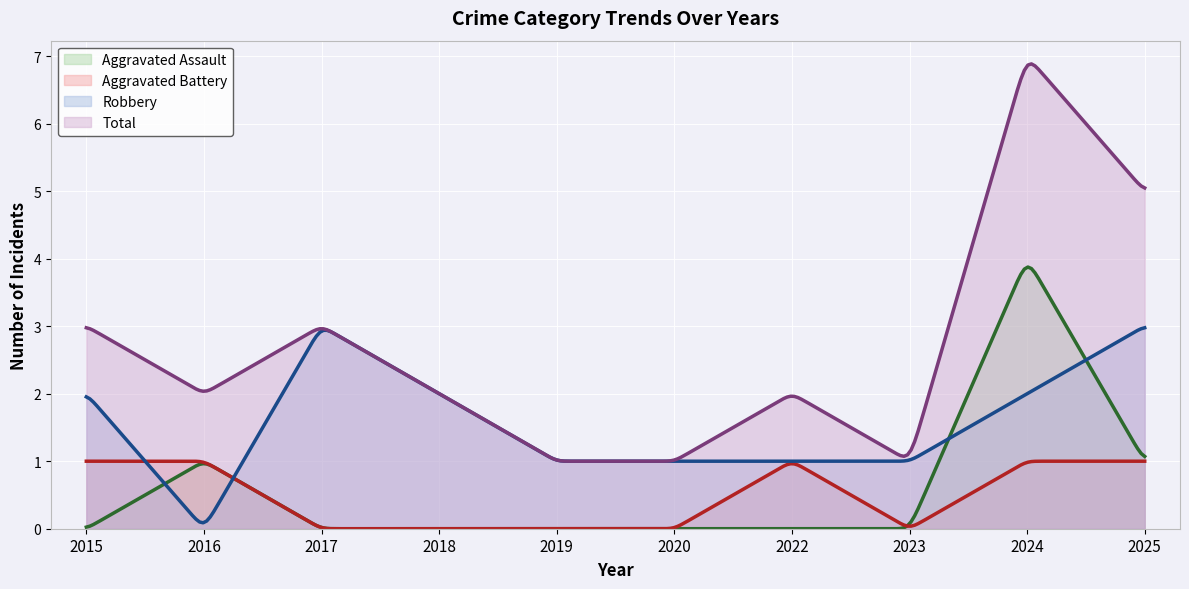

At which category is the sum across all series the highest?

2024